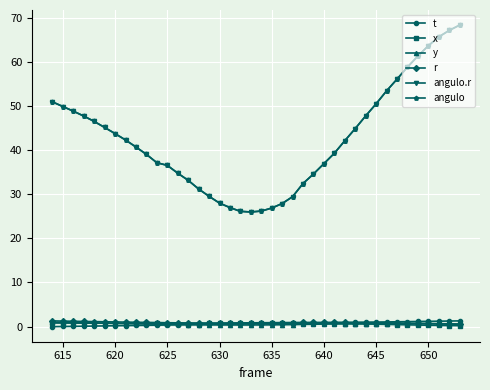

Does the chart have visible grid lines?

Yes